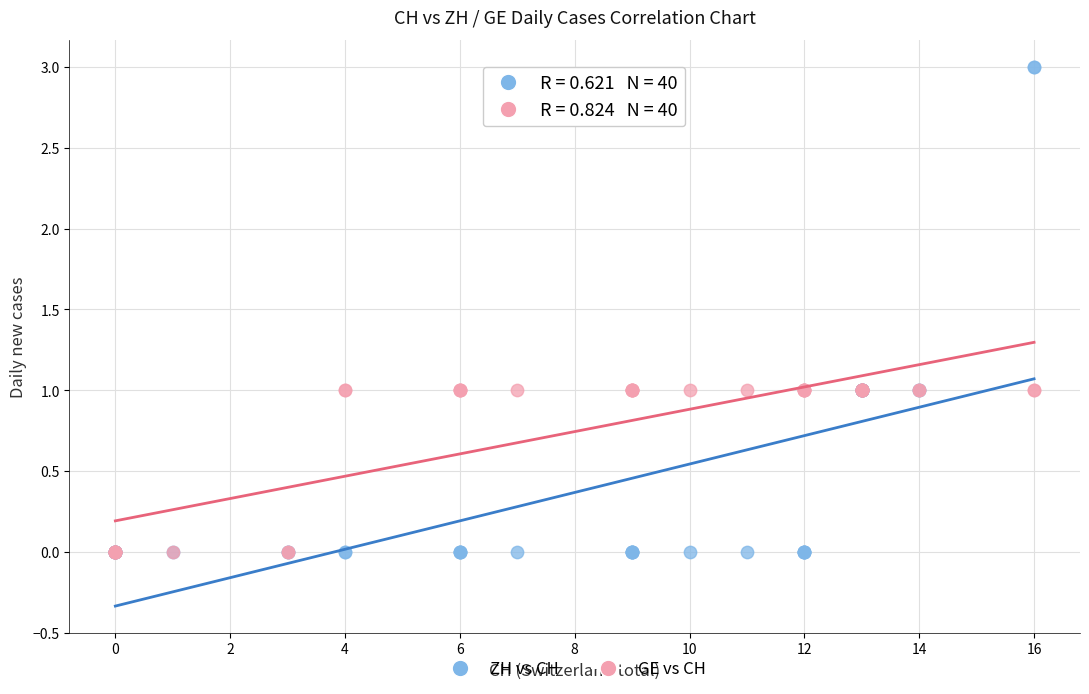

Which series has the widest spread of Y values?

ZH vs CH